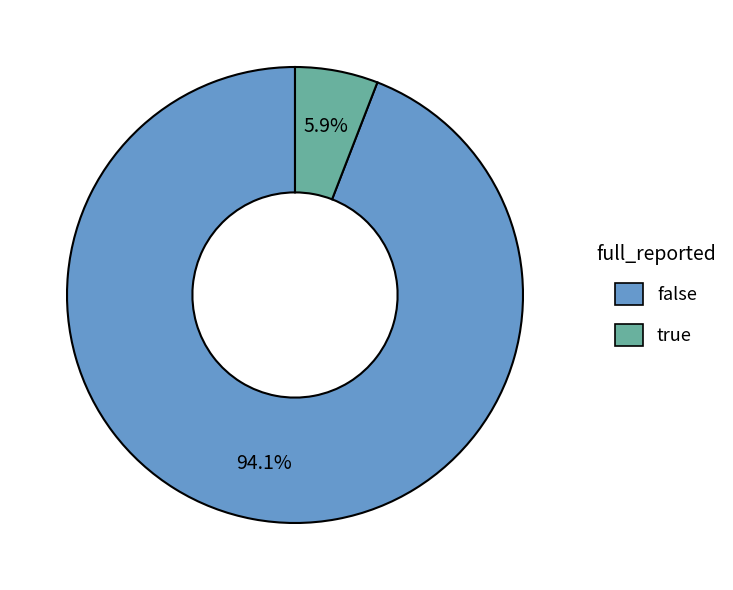

To the nearest percent, what is the combined percentage of false and true?

100%